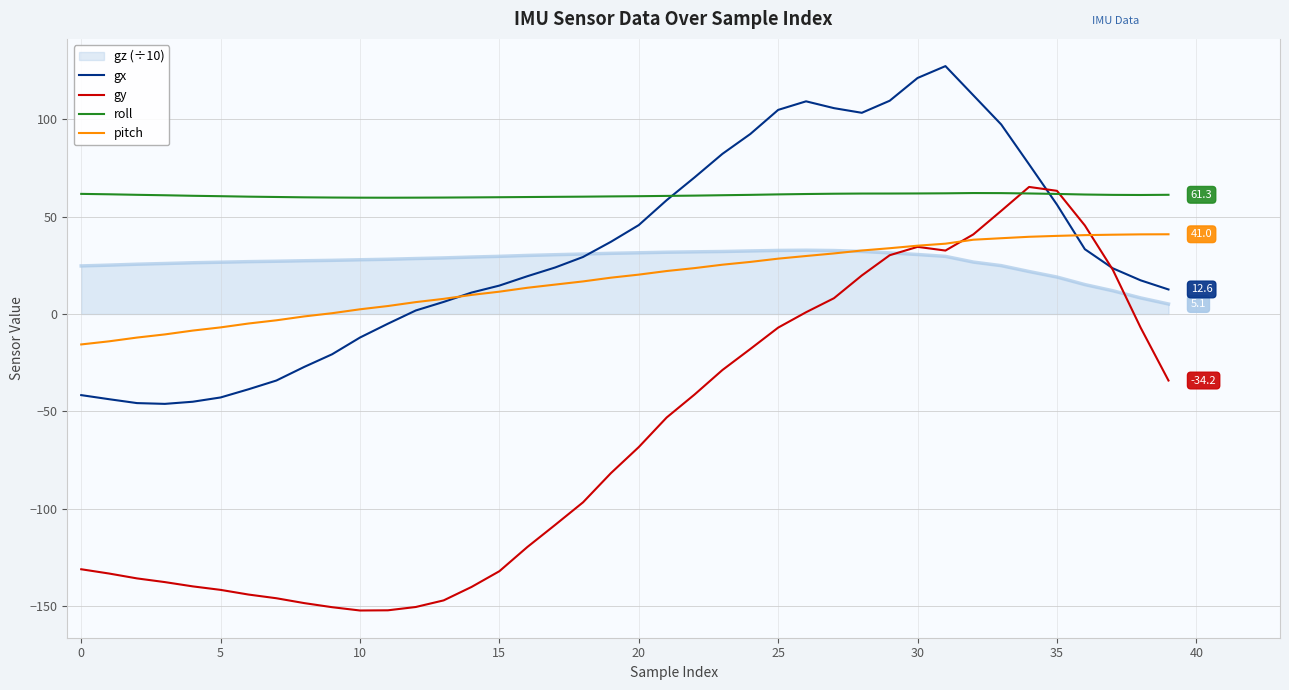

Which series has the largest range (max minus min)?

gy